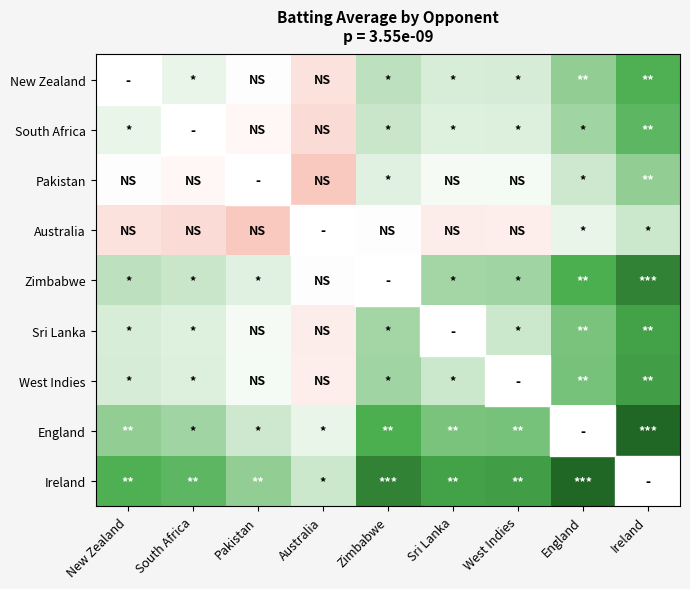

At which label does West Indies reach its peak?

Ireland